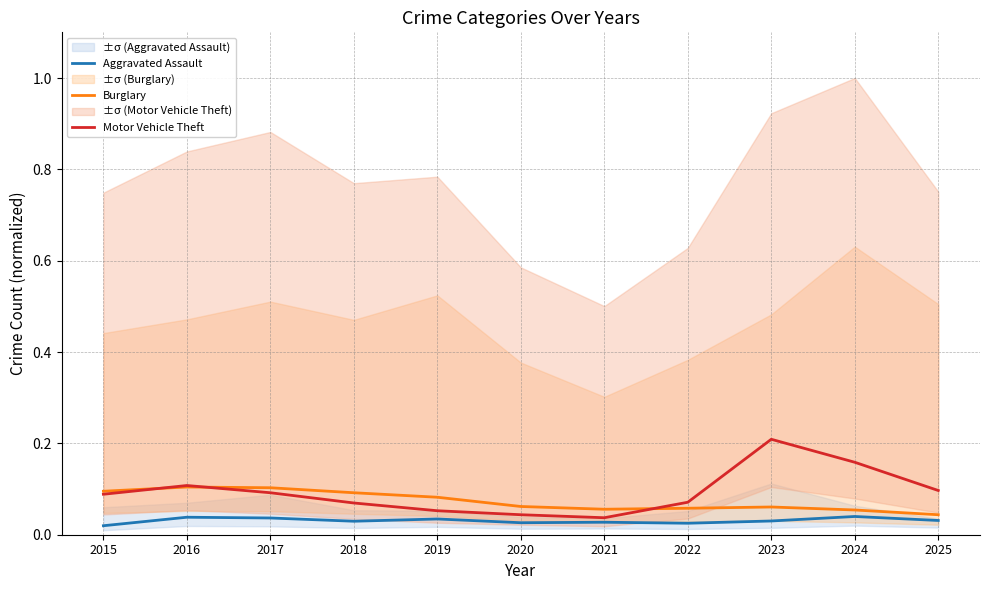

What is the difference between the maximum and minimum values in the Motor Vehicle Theft series?

0.2